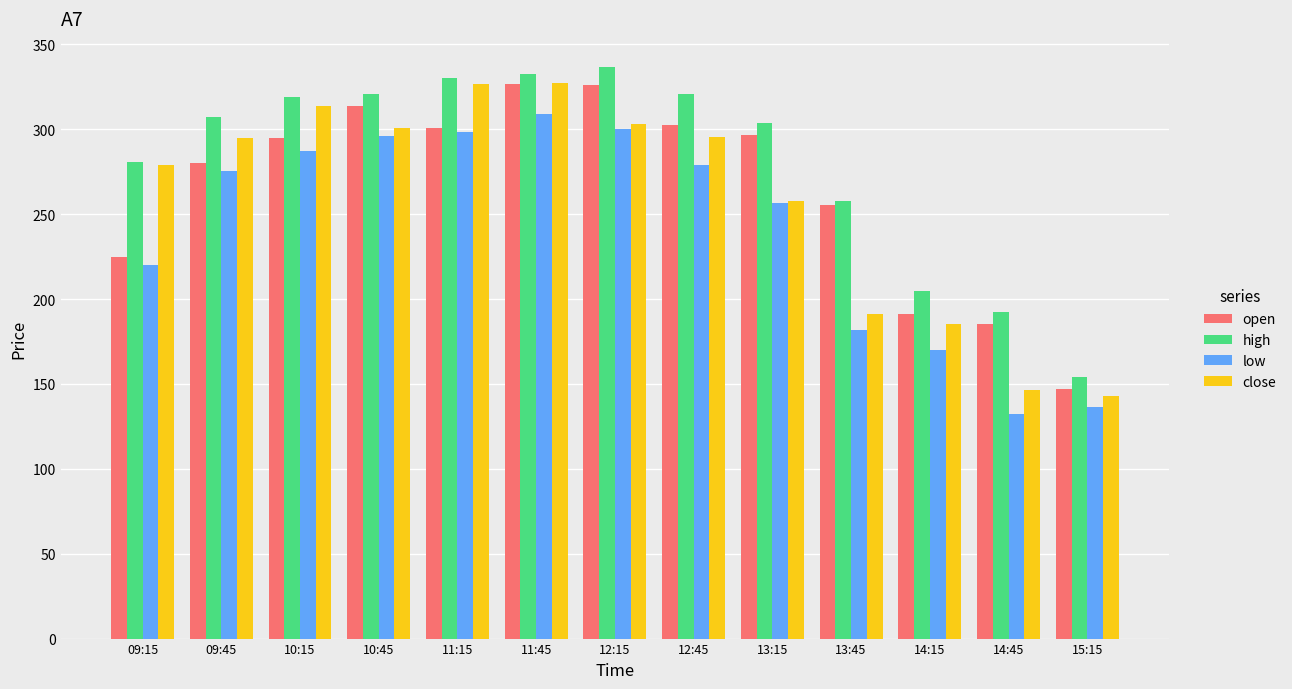

How many data points in high are less than 307?

6